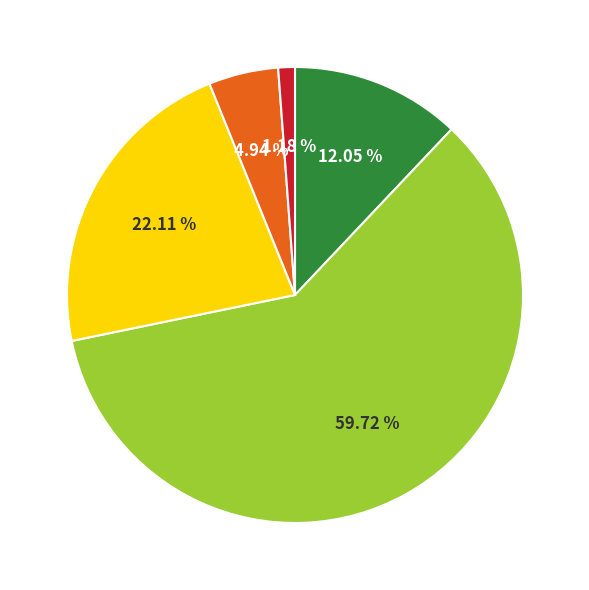

Count the number of slices in the pie.

5